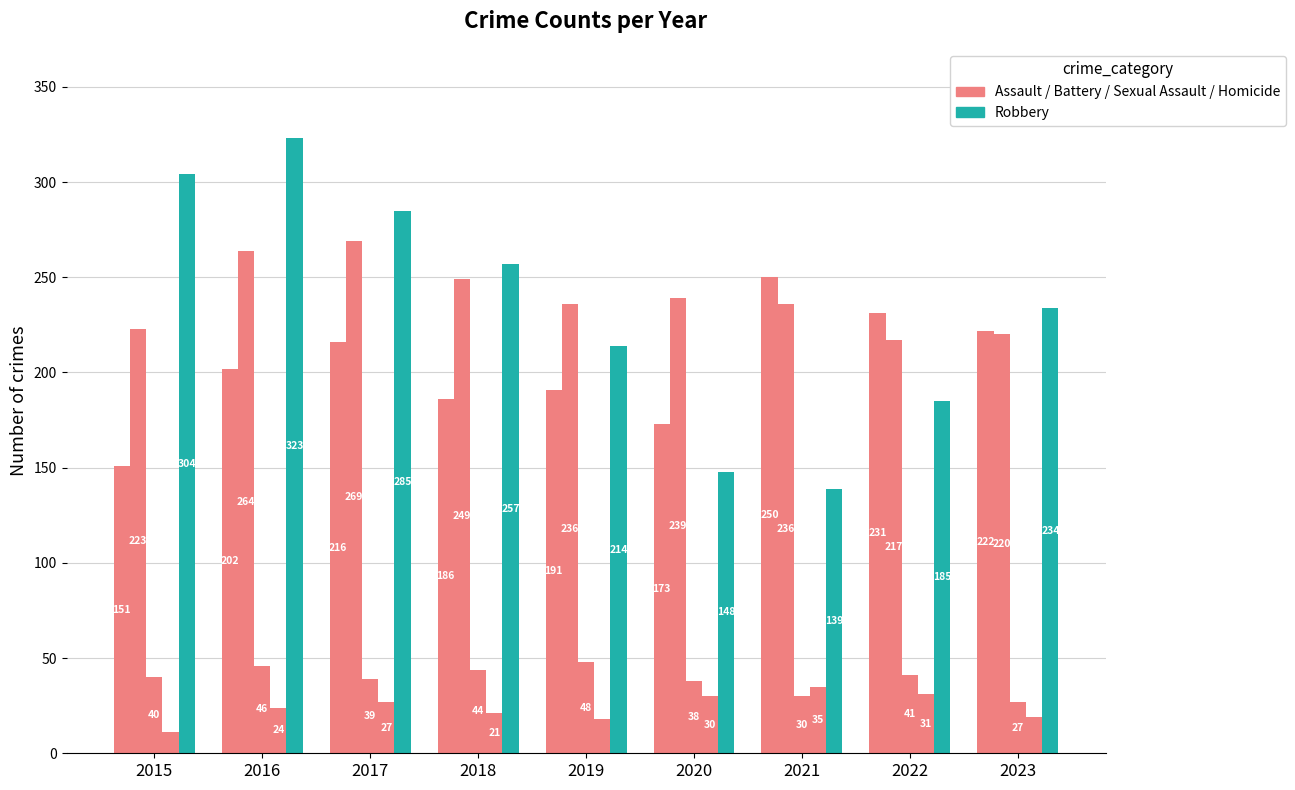

Does the chart contain any negative values?

No